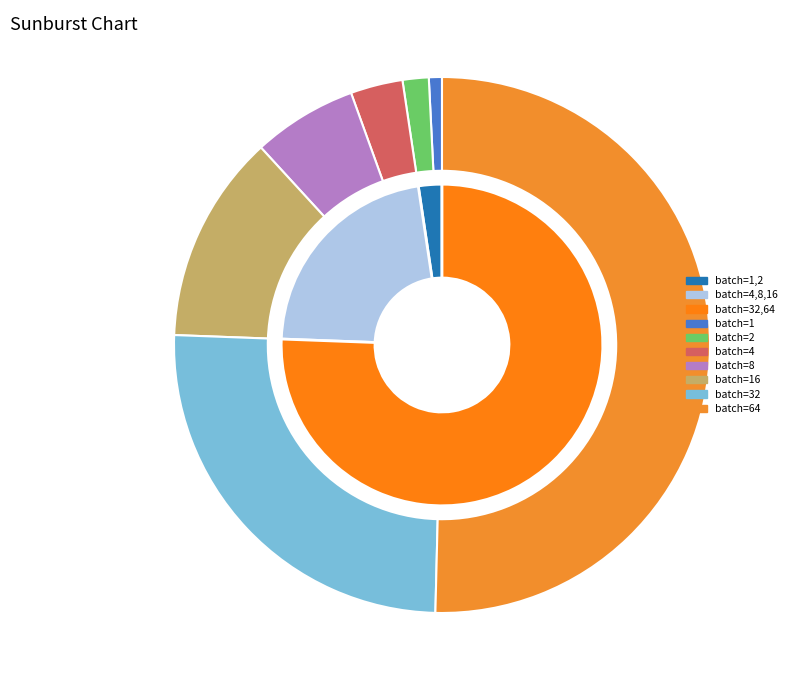

The 3 slice represents 16% of the pie. True or false?

False